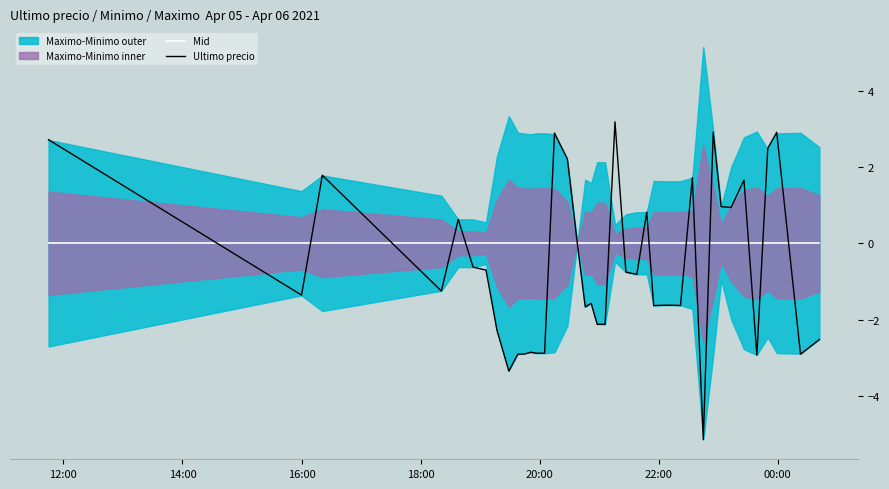

True or false: Mid has a value of 0.0 at 16:00.

True